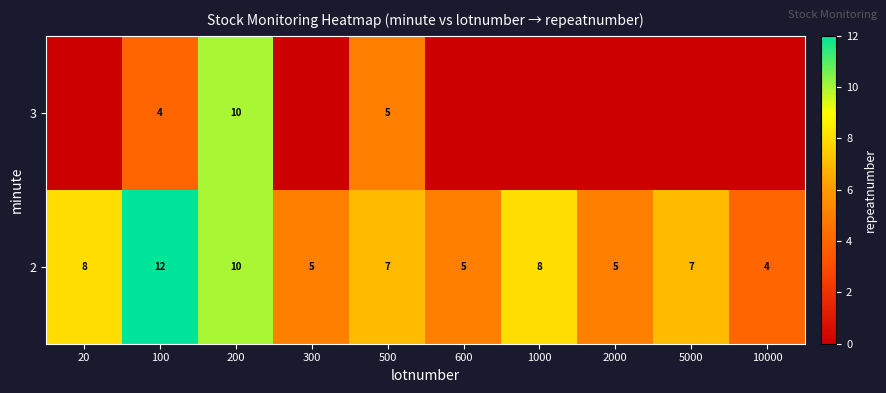

What is the greatest value displayed?

12